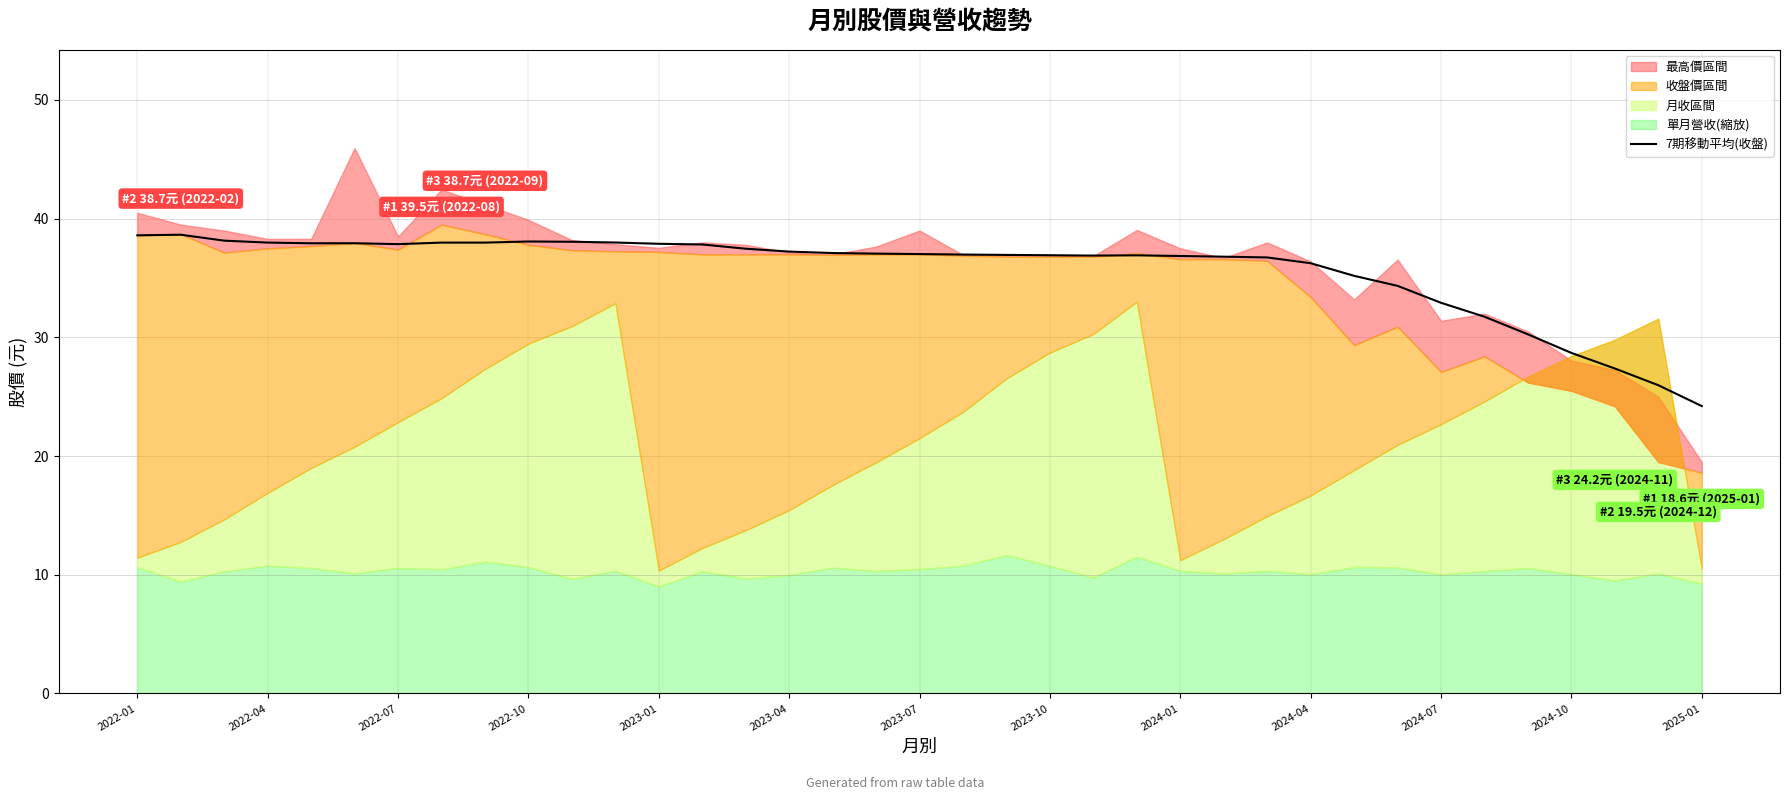

What position from the left is 13?

14